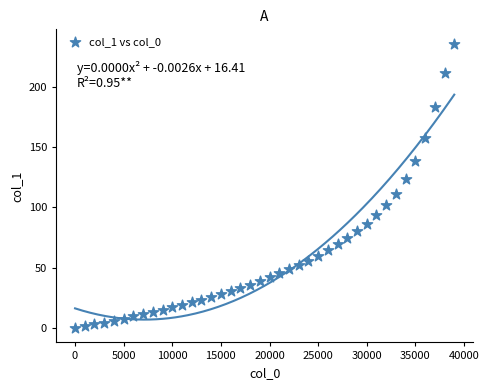

What is the range of Y values (max minus min)?

235.6